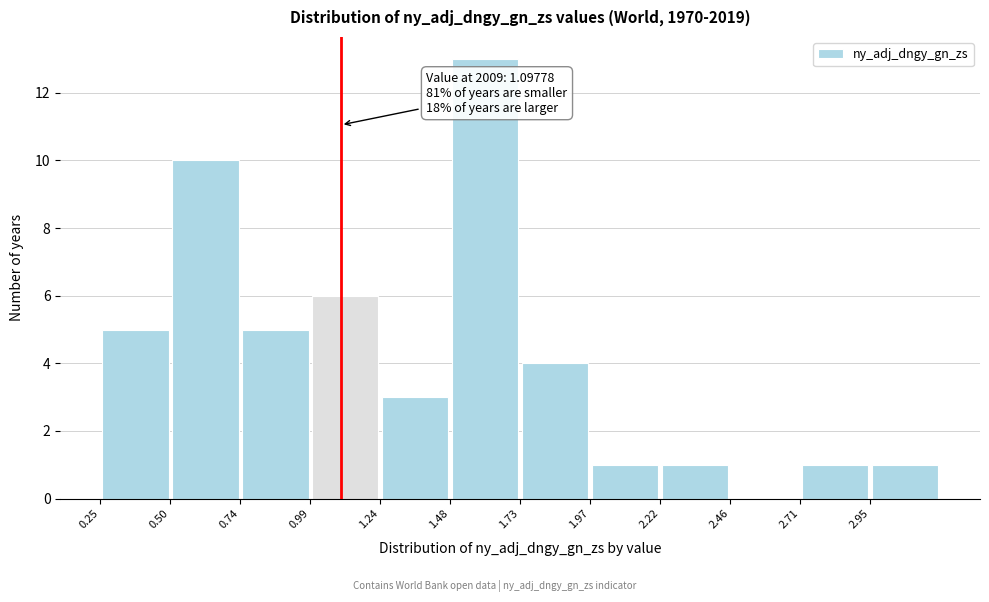

Over which range of the x-axis is the bar tallest?

1.50 to 1.75